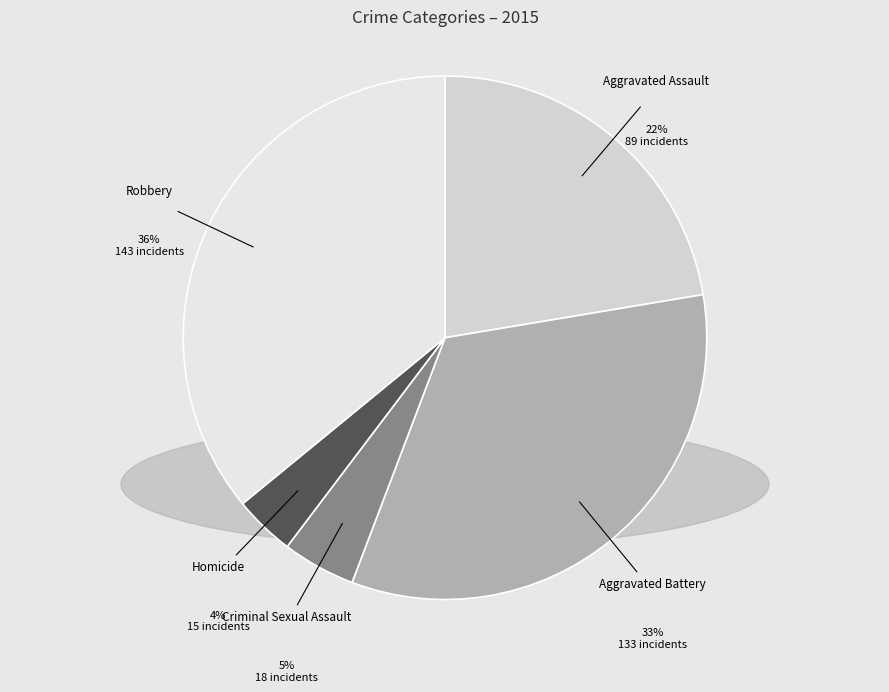

The Robbery slice represents 21% of the pie. True or false?

False